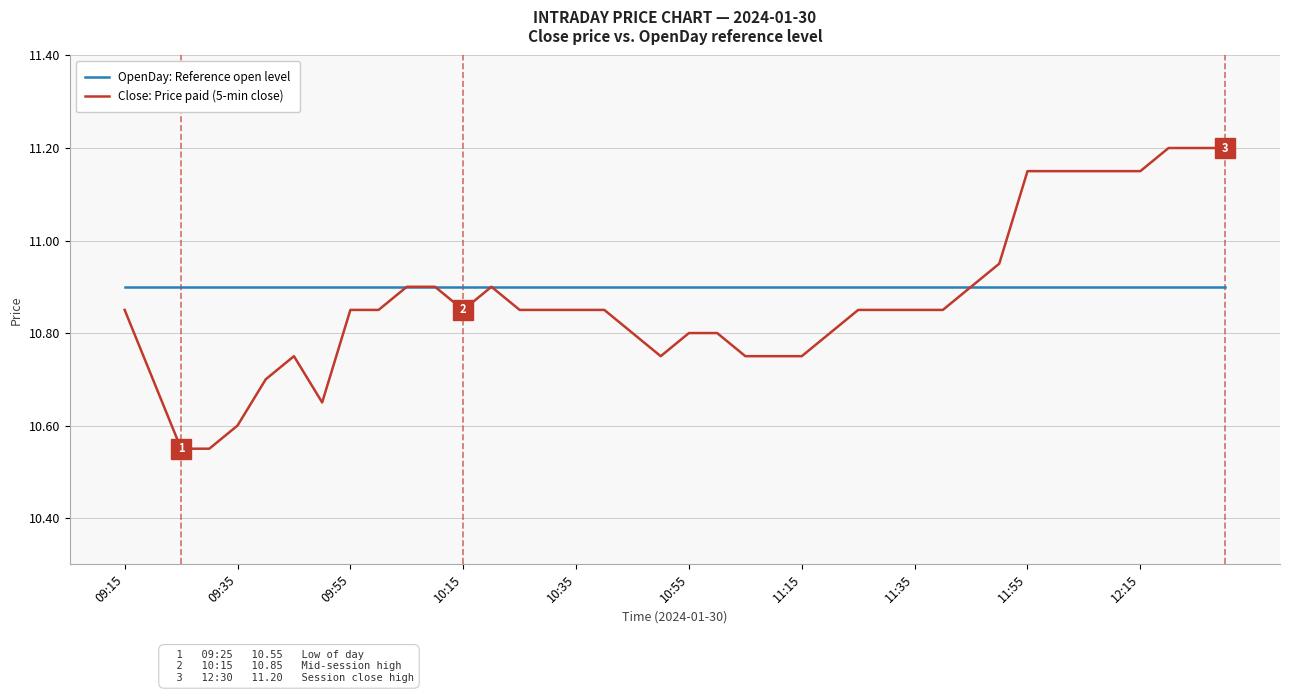

List the series in order of their peak value, highest first.

Close: Price paid (5-min close), OpenDay: Reference open level